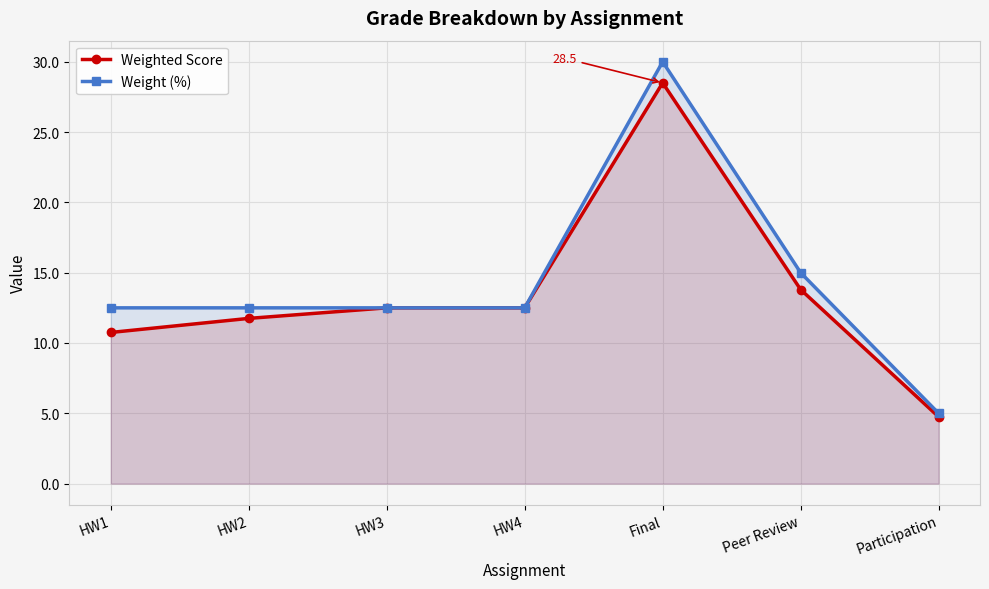

How many data points in Weight (%) are less than 12?

1